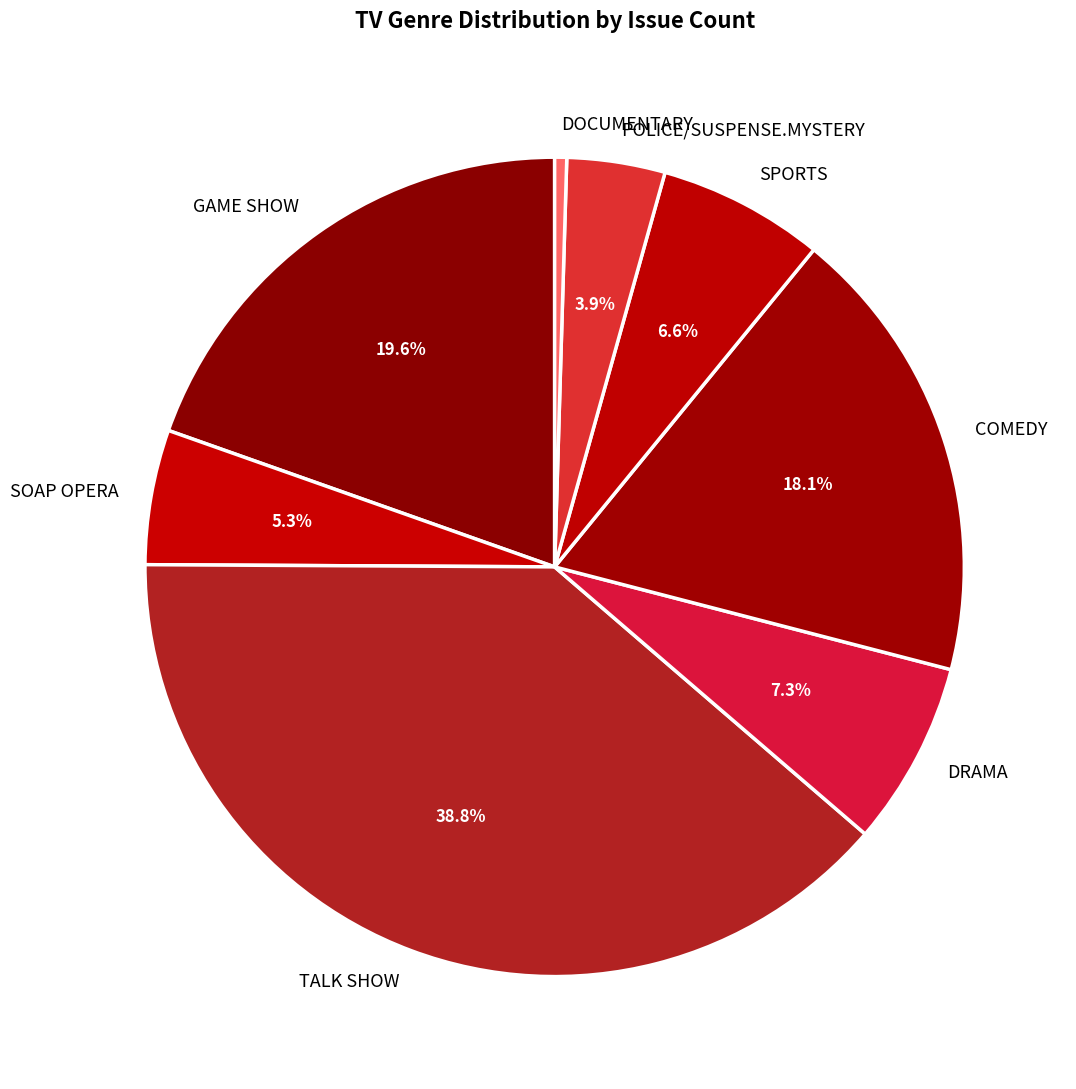

Which slice is the smallest?

DOCUMENTARY